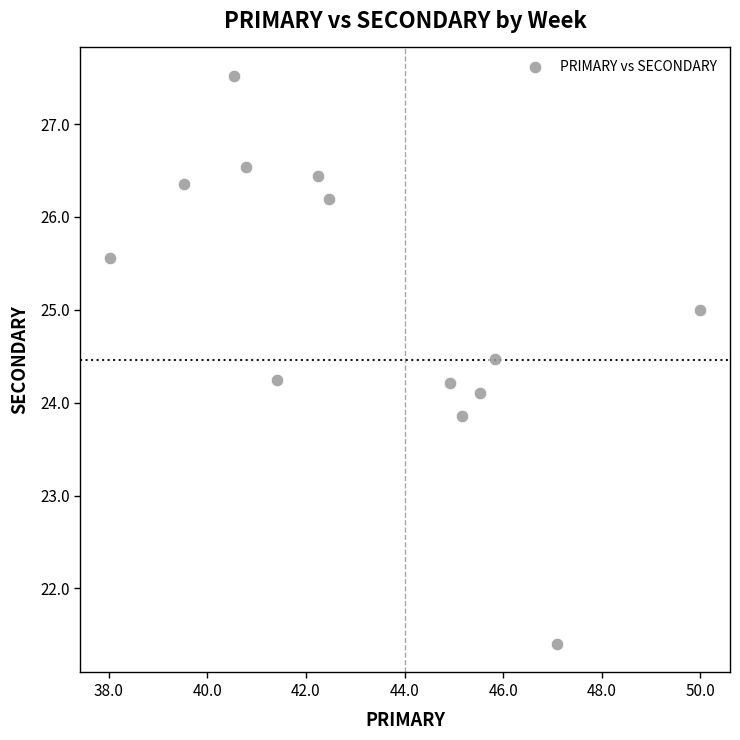

What is the range of X values (max minus min)?

12.0